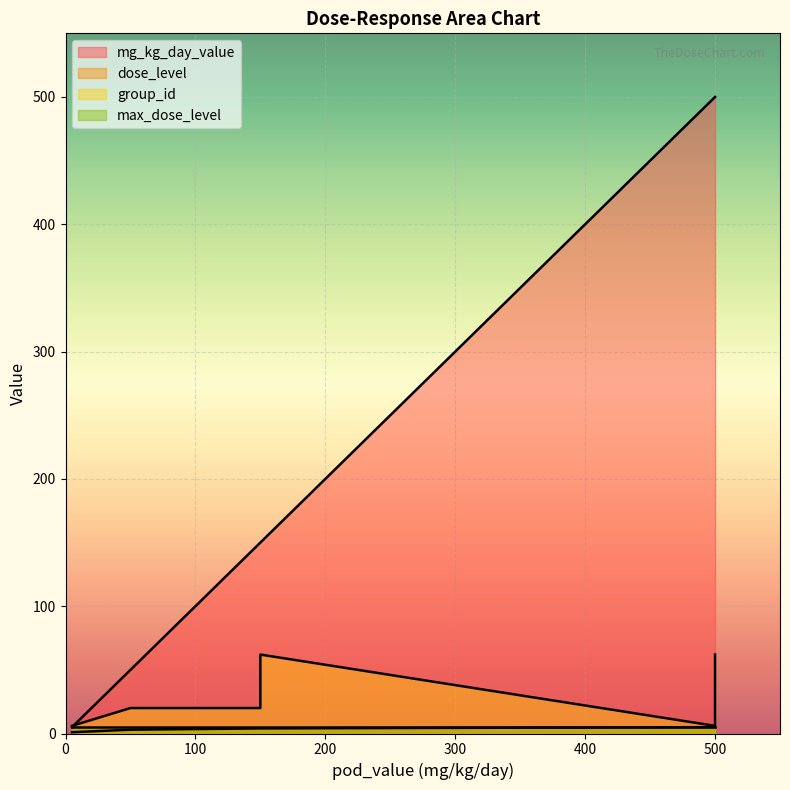

What is the sum of the group_id values at 500 and 150?

124